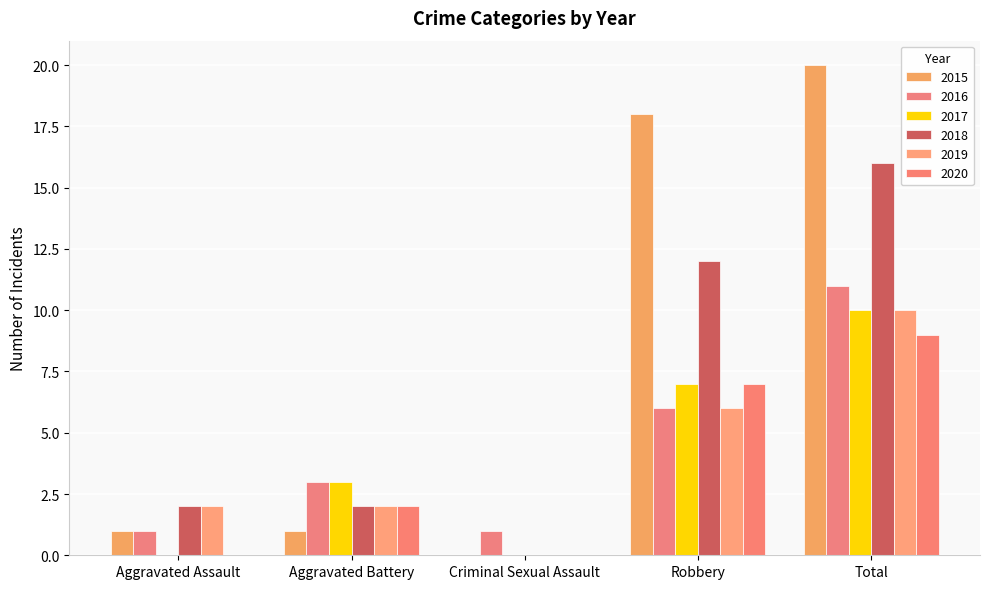

What is the average value of the 2015 series?

8